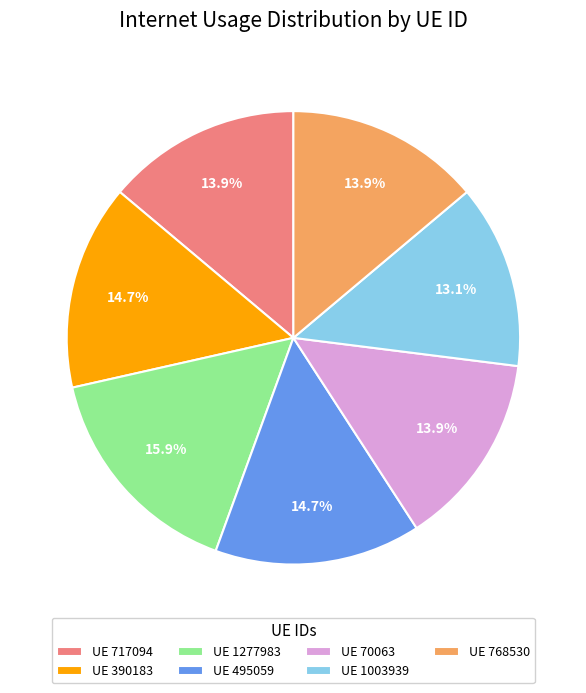

Is UE 1277983 the majority of the pie?

No